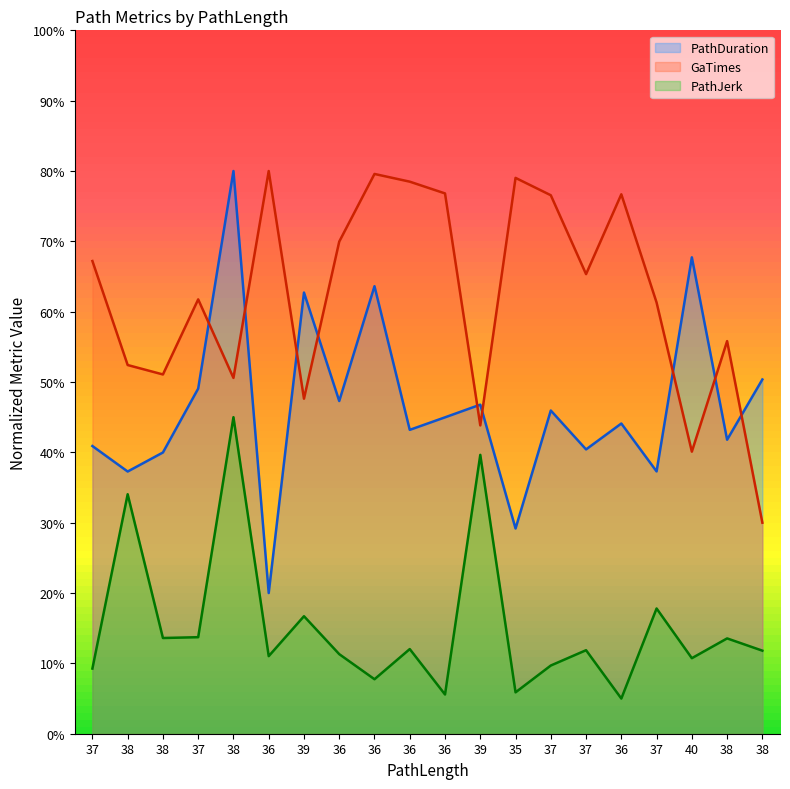

Read the PathJerk value at 39.

16.7